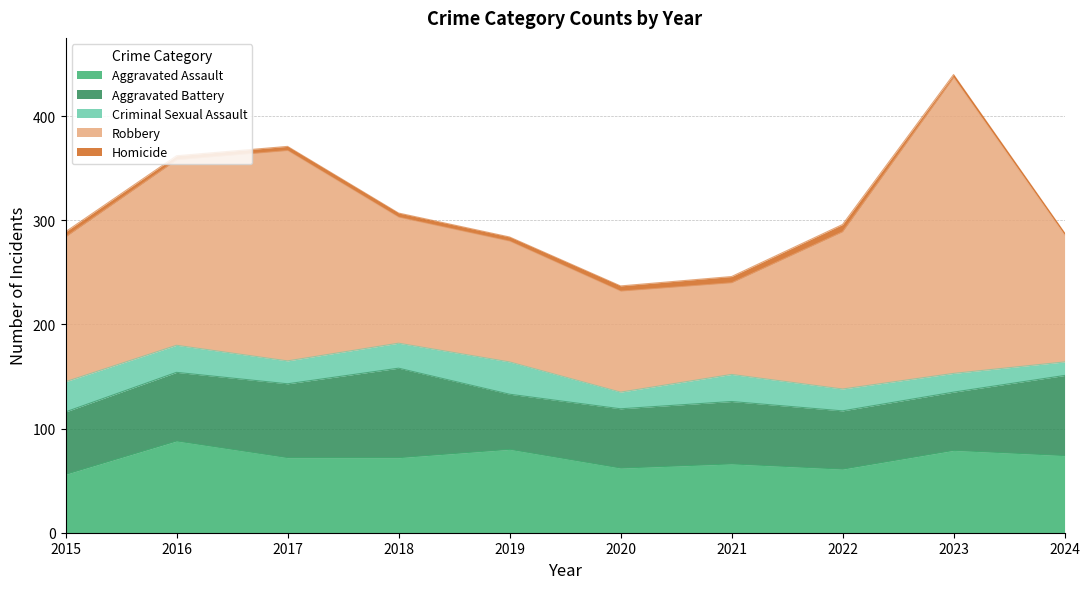

True or false: Aggravated Assault and Robbery intersect in this chart.

False